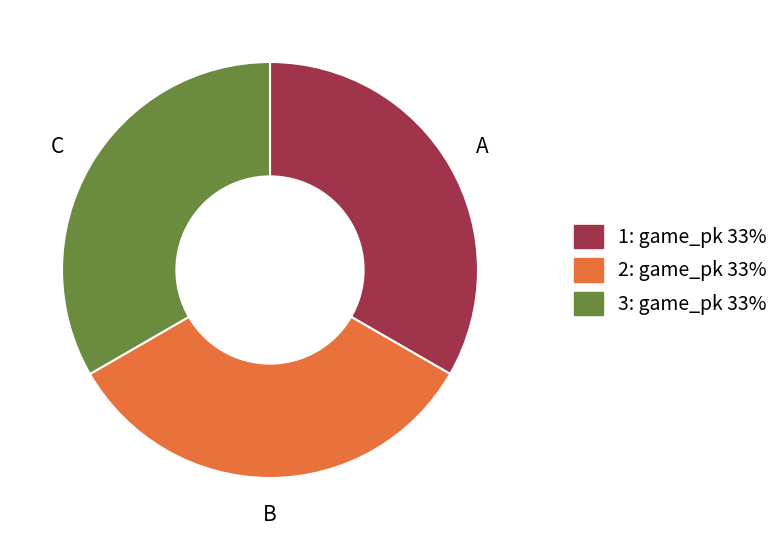

Is there any slice that represents more than half of the pie?

No